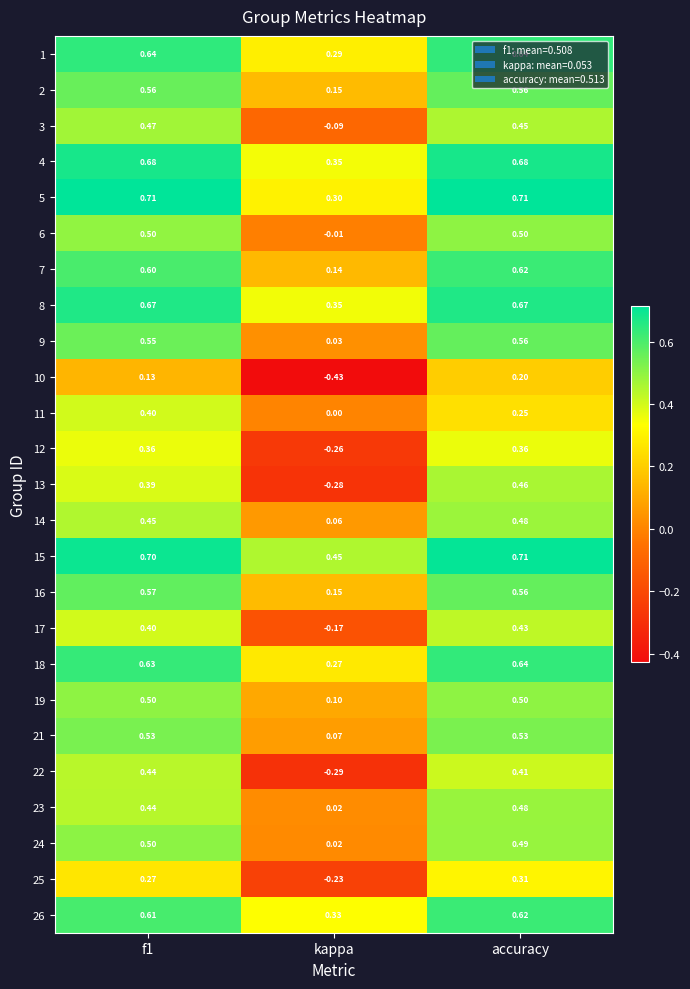

Is the value of 25 at kappa greater than the value of 2 at accuracy?

No